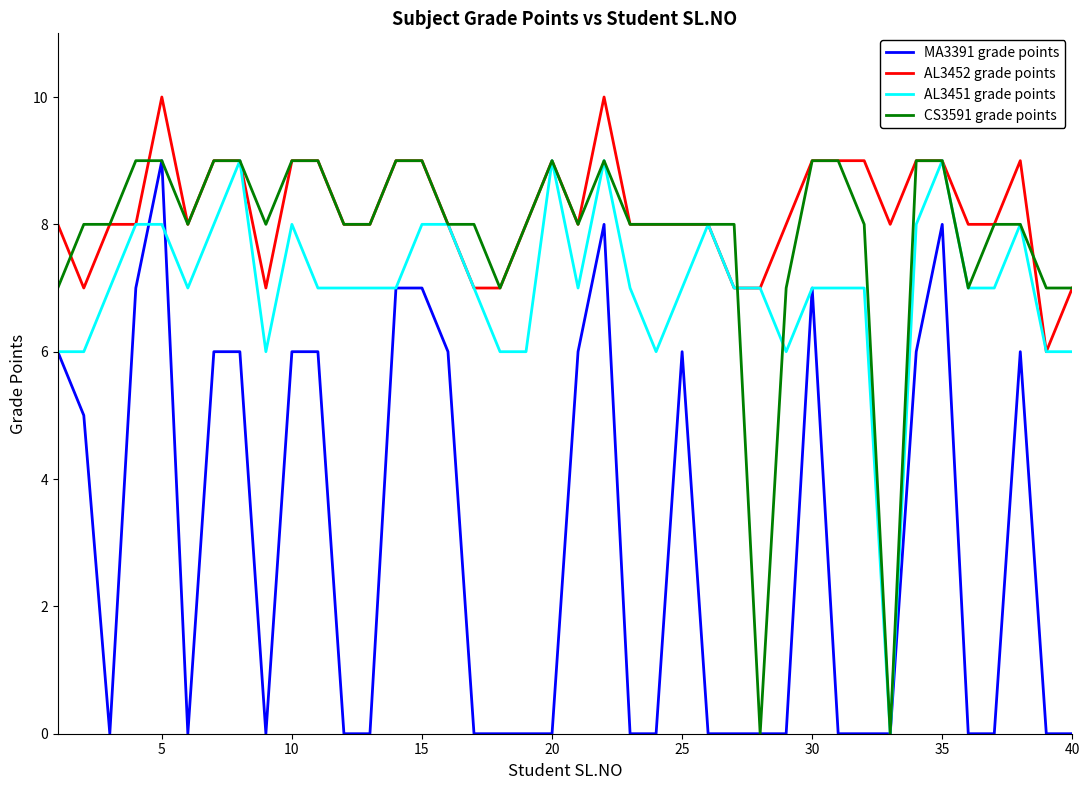

What is the maximum value shown in the chart?

10